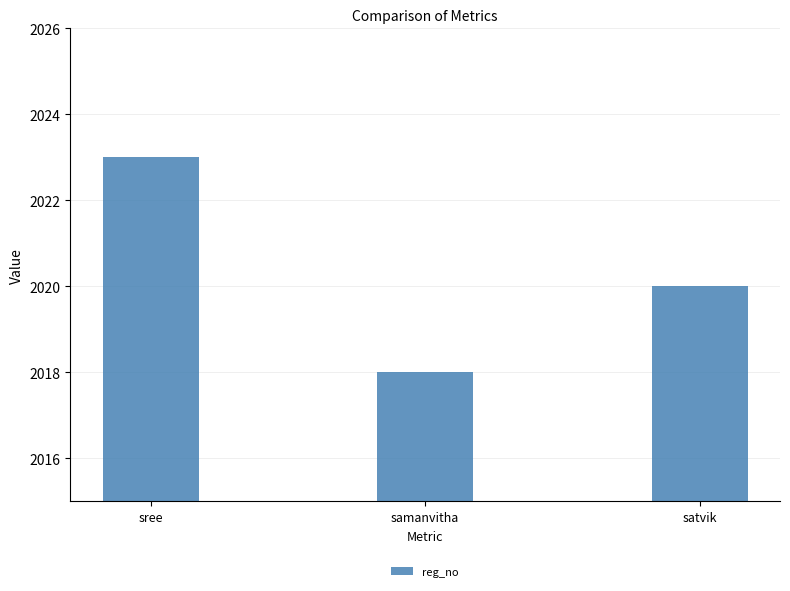

Which label corresponds to the largest value in the chart?

sree